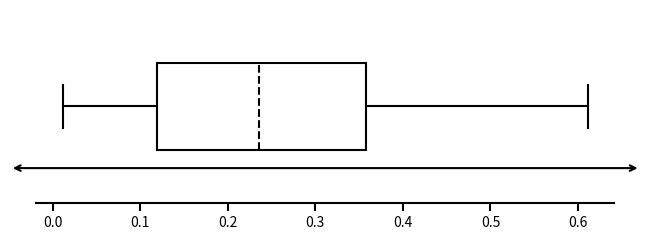

Transcribe this box plot: give where the median line is, the range the box spans, and where the two whiskers end, as read against the x-axis. The values are not printed on the chart, so give them approximately, as read against the axis.

median 0.24, box 0.12 to 0.36, whiskers 0.01 to 0.61